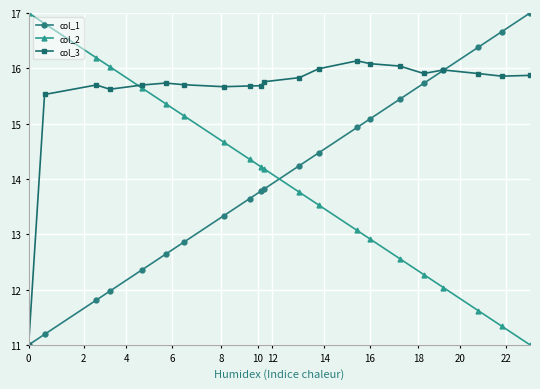

What is the difference between the maximum and second lowest values in the col_2 series?

5.7